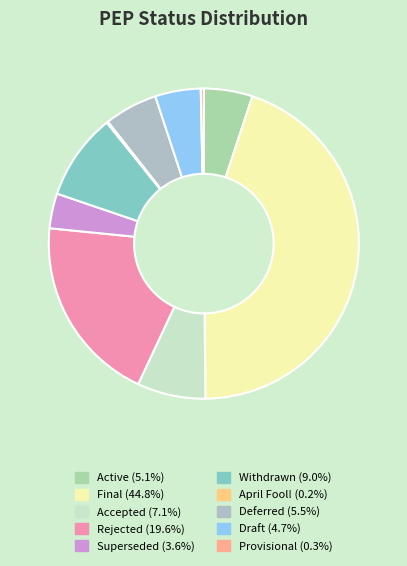

Which slice is the largest?

Final